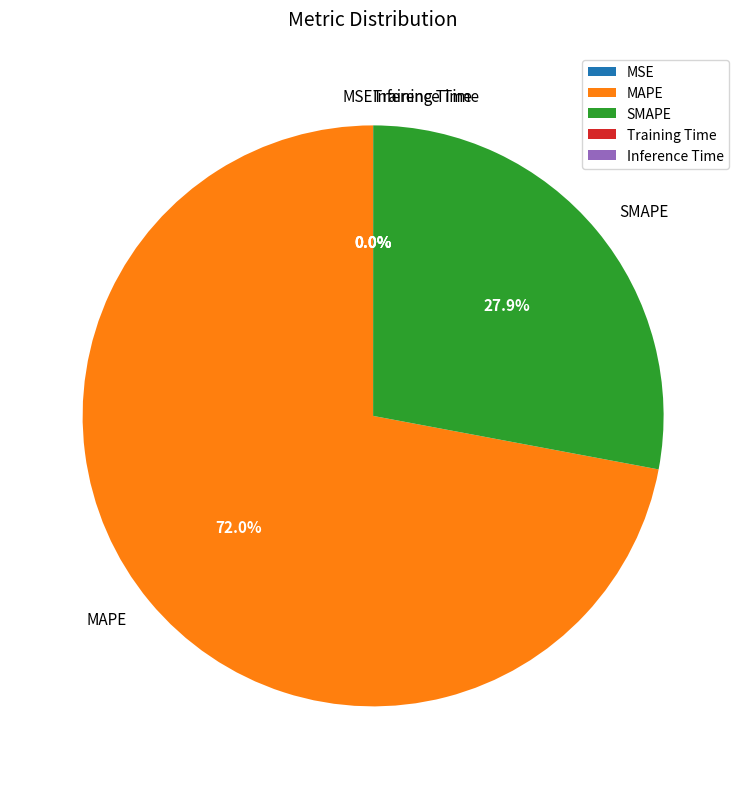

To the nearest percent, what is the difference between the largest and smallest slice percentages?

72%